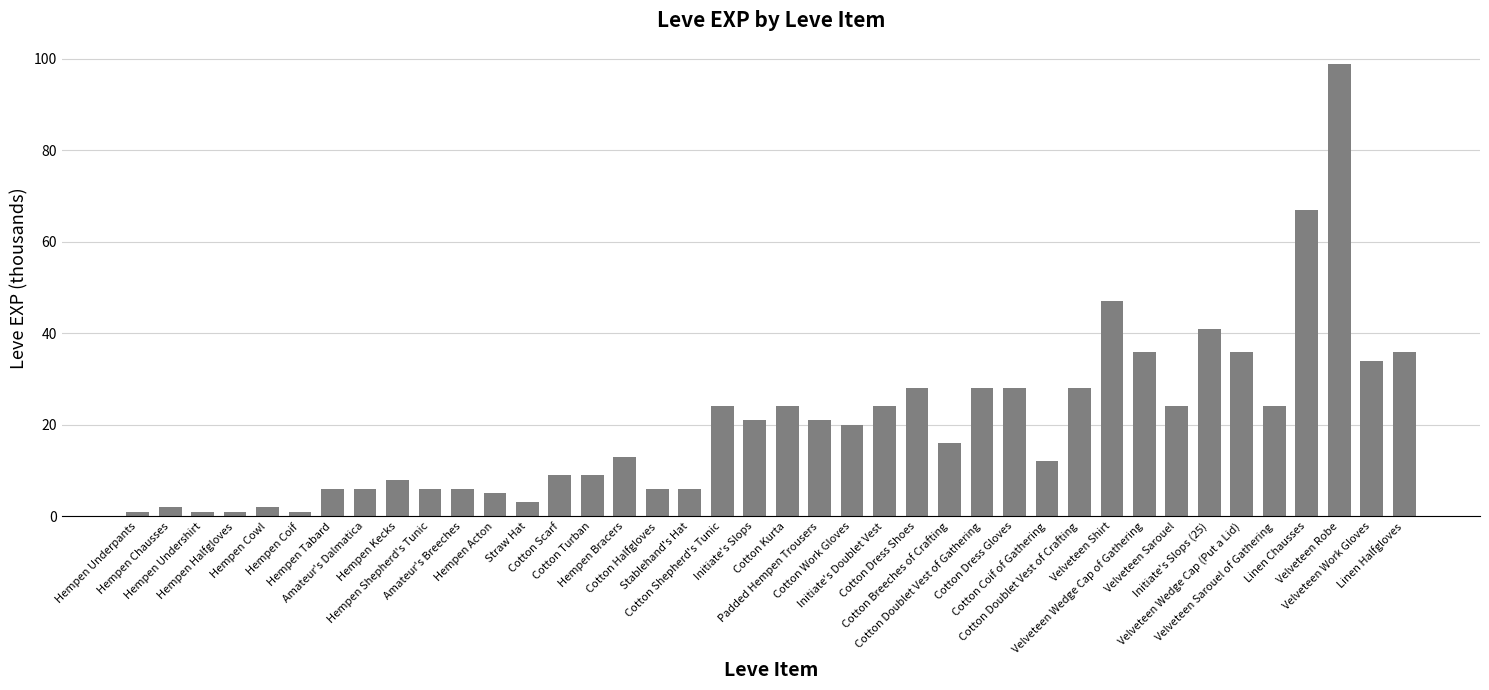

What is the change in value from Padded Hempen Trousers to Cotton Doublet Vest of Crafting?

+7